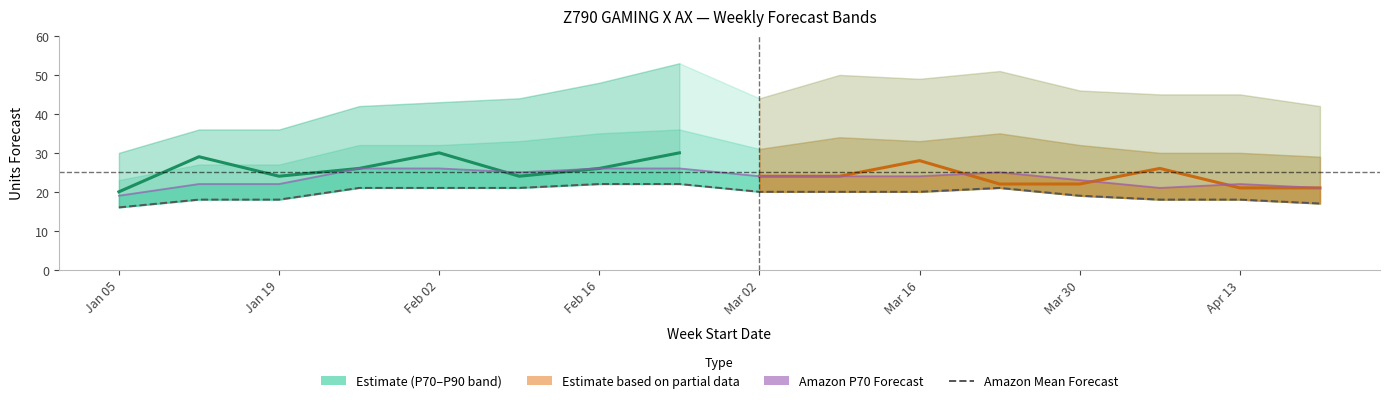

What is the sum of the MyForecast values at W1 and W5?

50